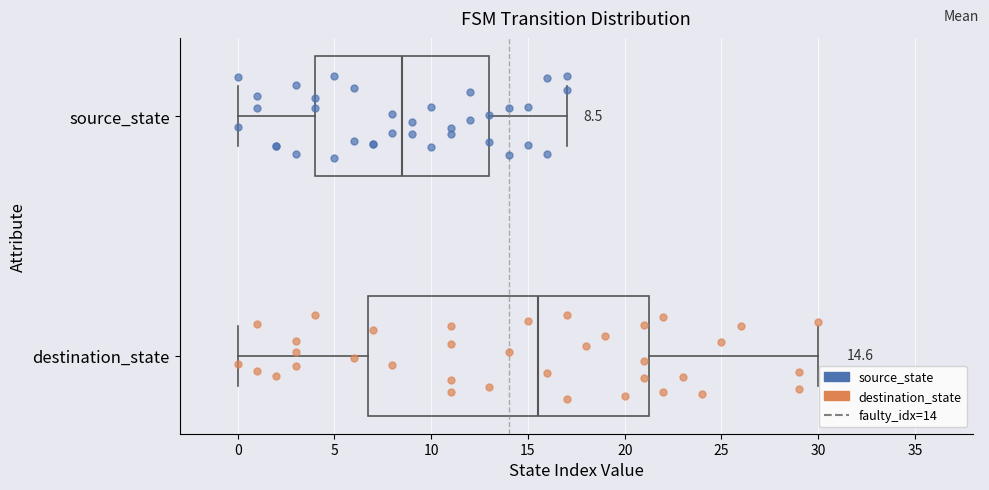

Comparing the boxes themselves (not the whiskers), which one is the widest?

destination_state